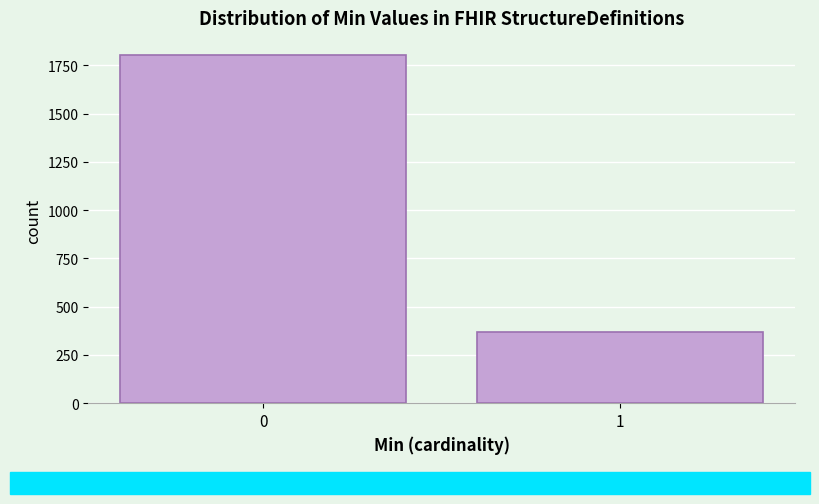

Reading left to right, what are all the values shown in this chart?

1802	370